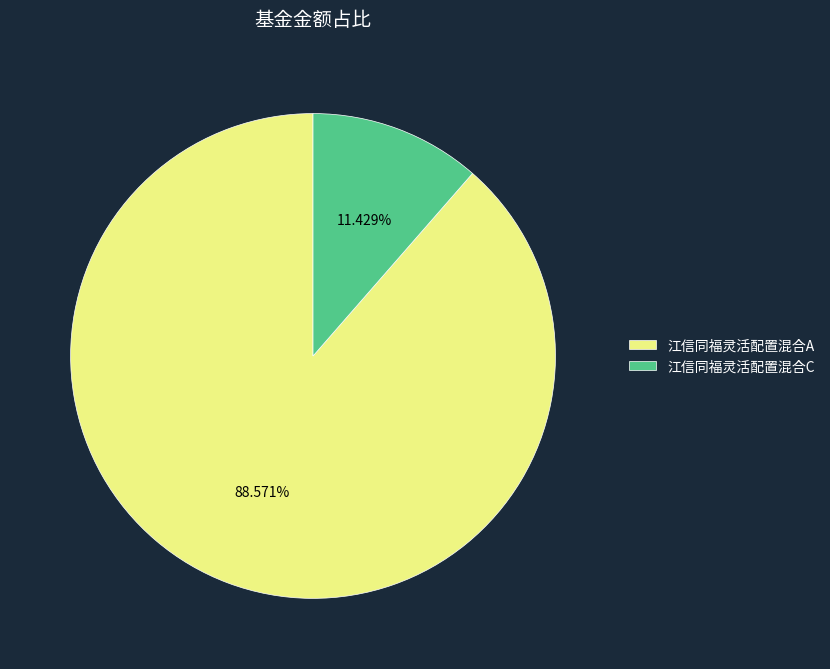

How many slices are in this pie chart?

2